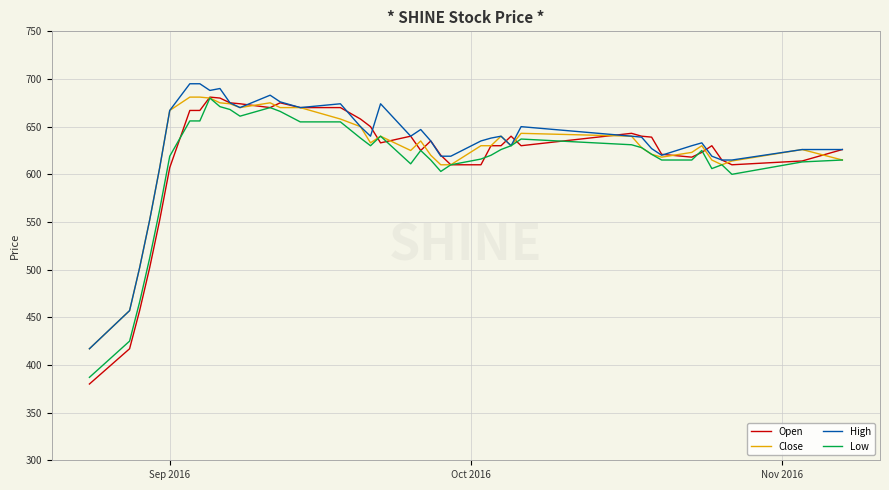

Which series has the largest range (max minus min)?

Open